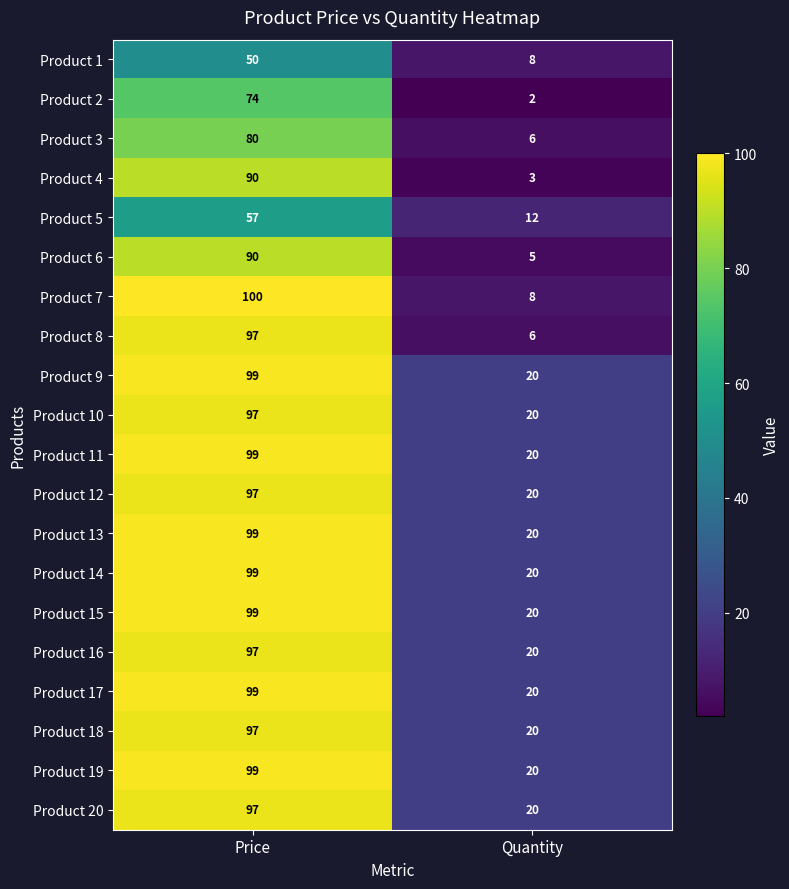

What value does the Product 19 series have at Quantity?

20